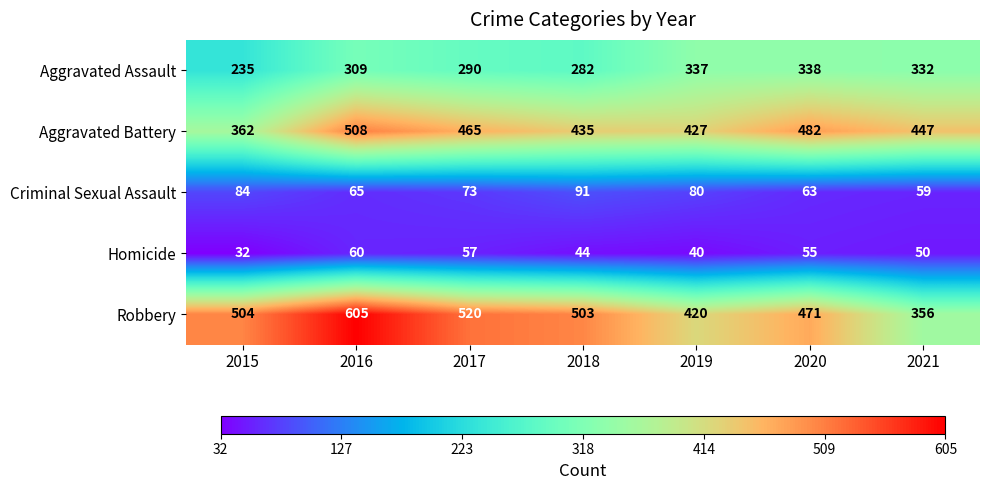

Between 2018 and 2020, which series saw the biggest shift?

Aggravated Assault